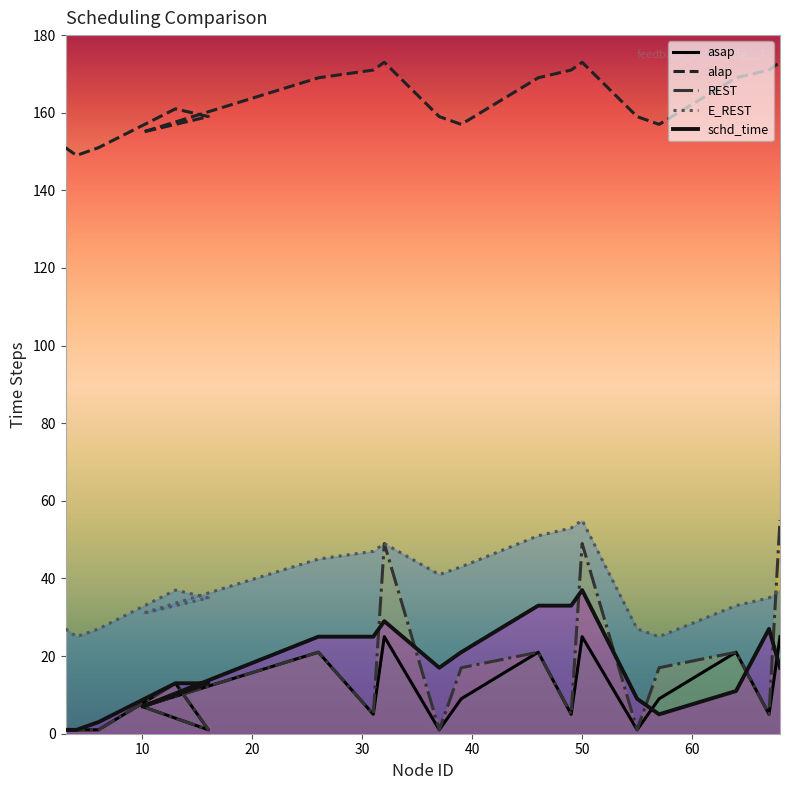

True or false: E_REST has a value of 14 at 67.

False